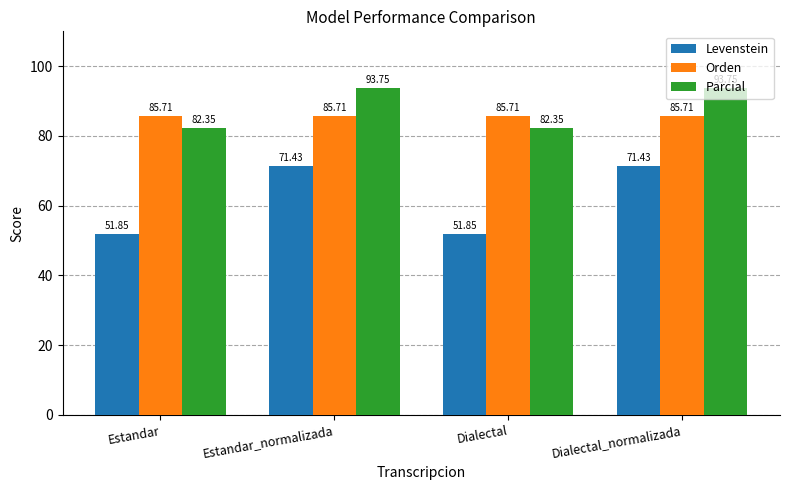

At Dialectal_normalizada, list the series in order from largest to smallest.

Parcial, Orden, Levenstein